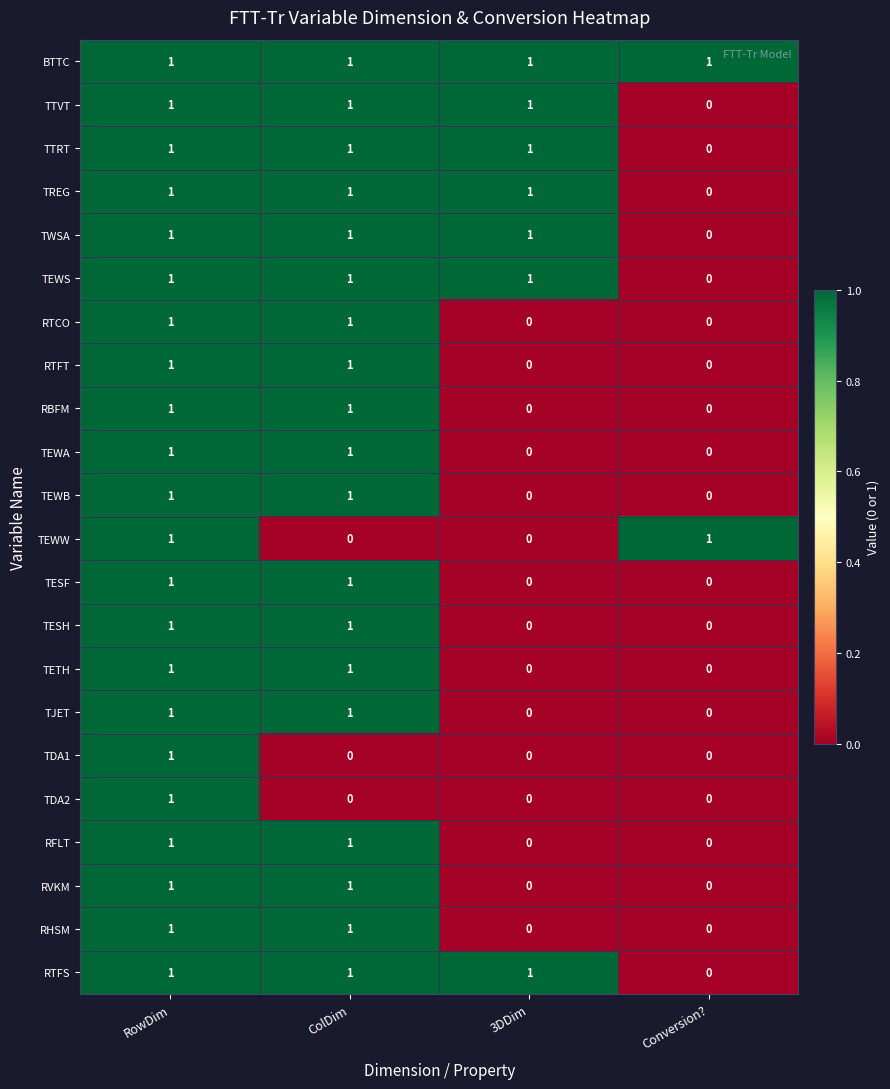

What is the sum of all TWSA values?

3